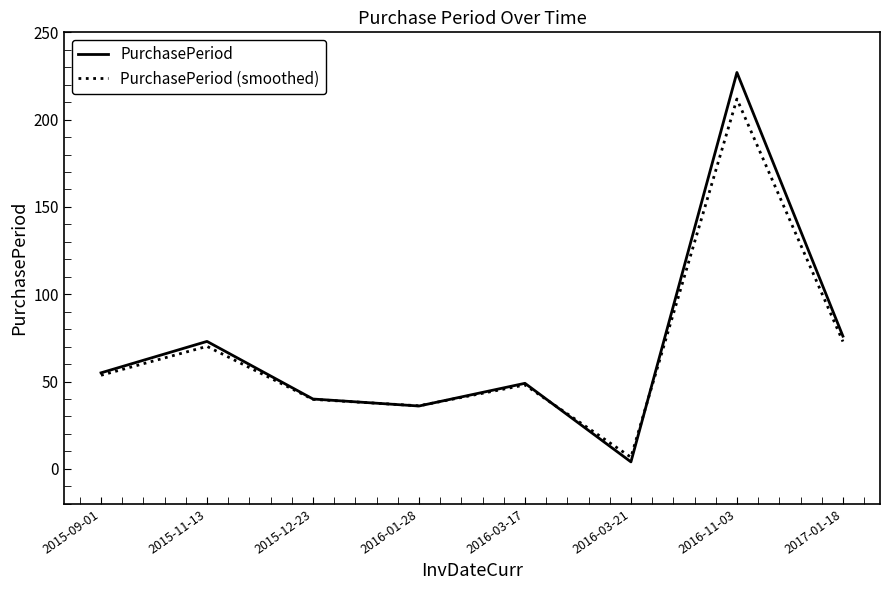

True or false: PurchasePeriod has a value of 76.0 at 2017-01-18.

True